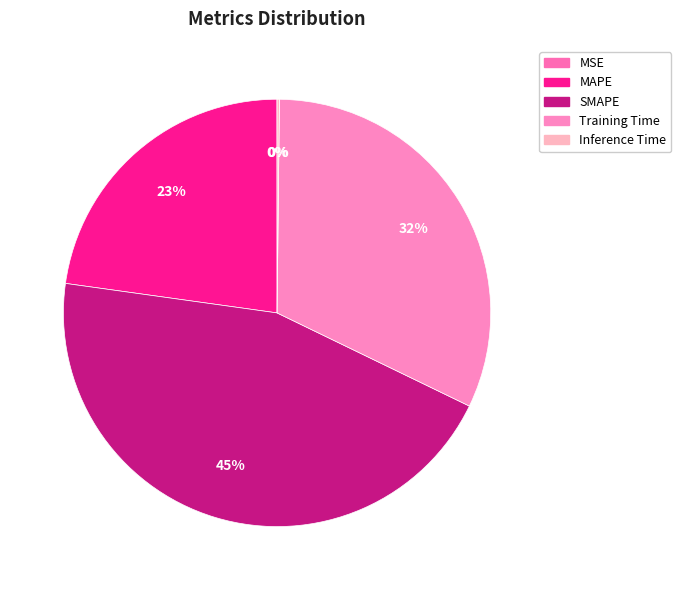

Do MAPE and SMAPE together represent more than half of the pie?

Yes